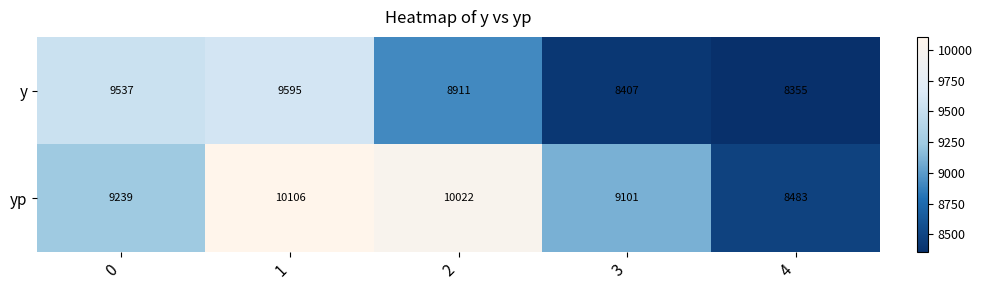

How many distinct data groups are displayed?

2